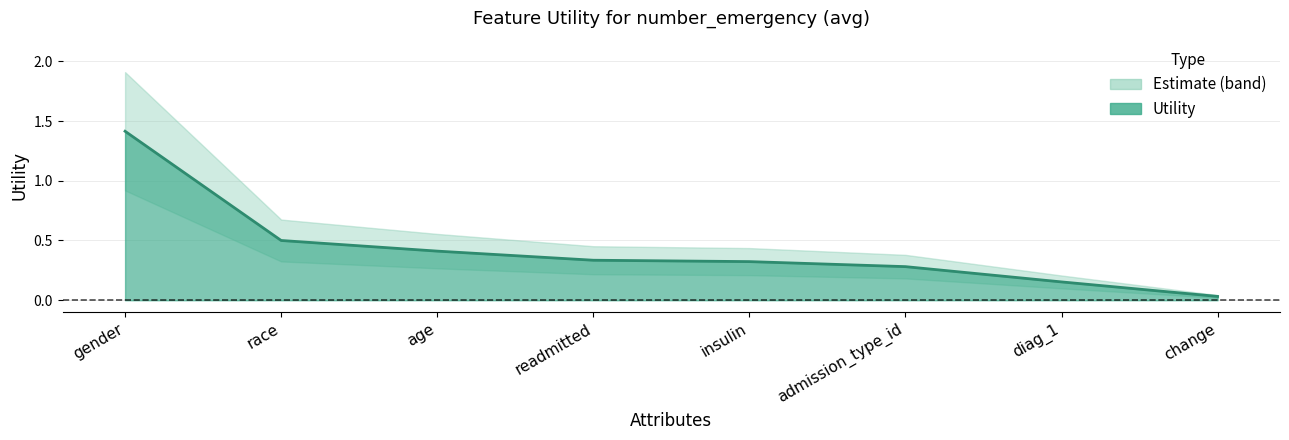

What is the sum of all values?

3.5